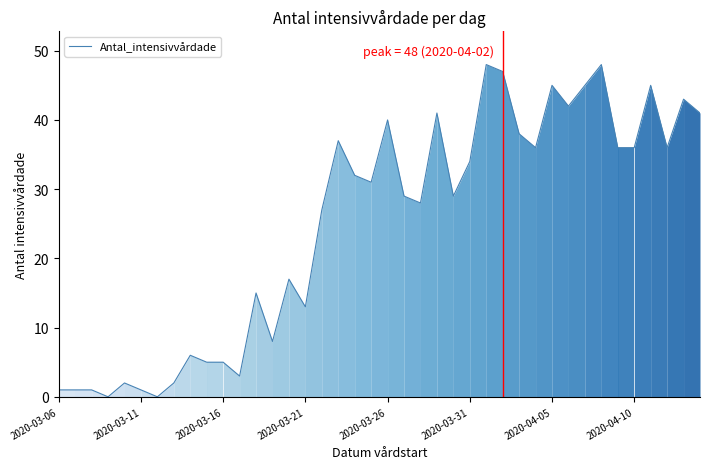

What is the difference between the maximum and minimum values?

48